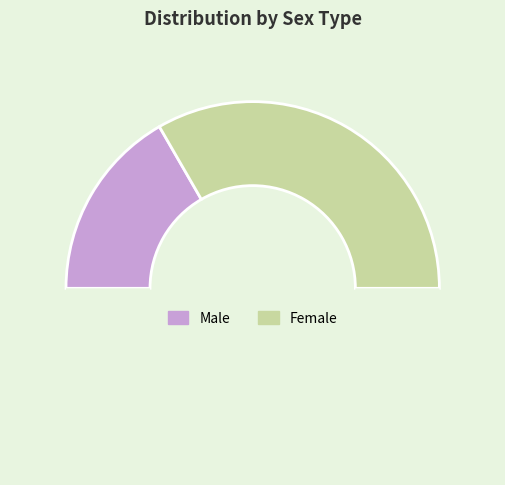

How many slices are in this pie chart?

3